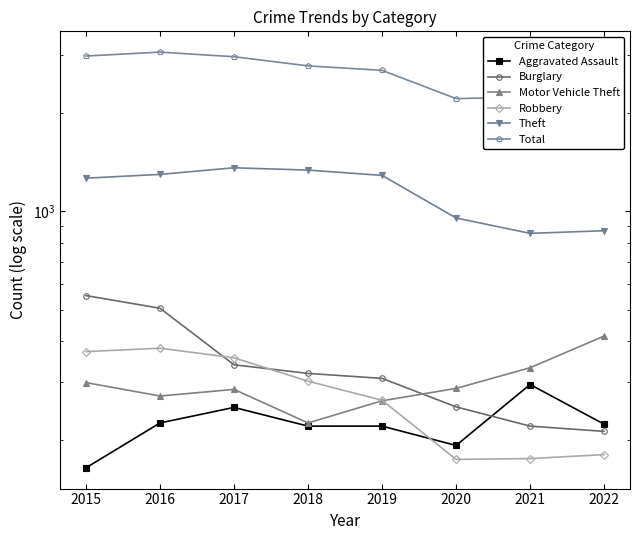

Rank the categories by Theft value from highest to lowest.

2017, 2018, 2016, 2019, 2015, 2020, 2022, 2021